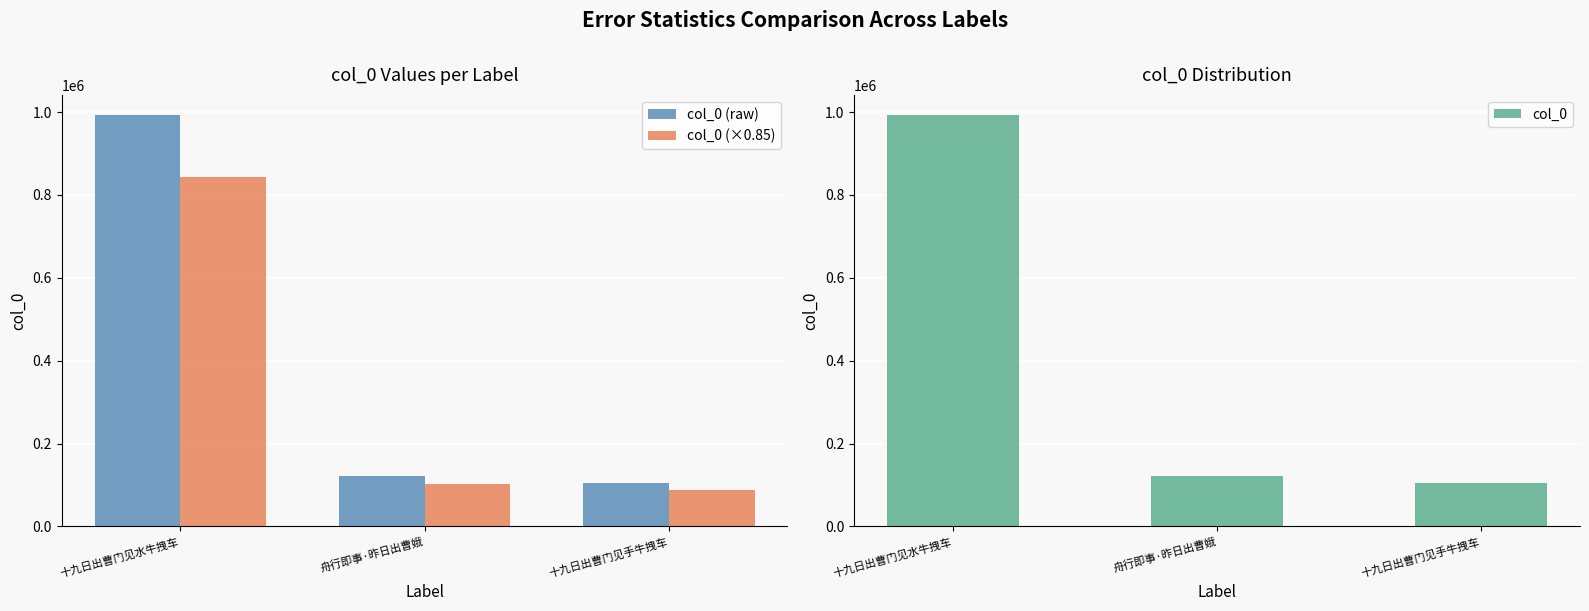

What are all the series names shown in the legend?

col_0 (raw), col_0 (×0.85), col_0